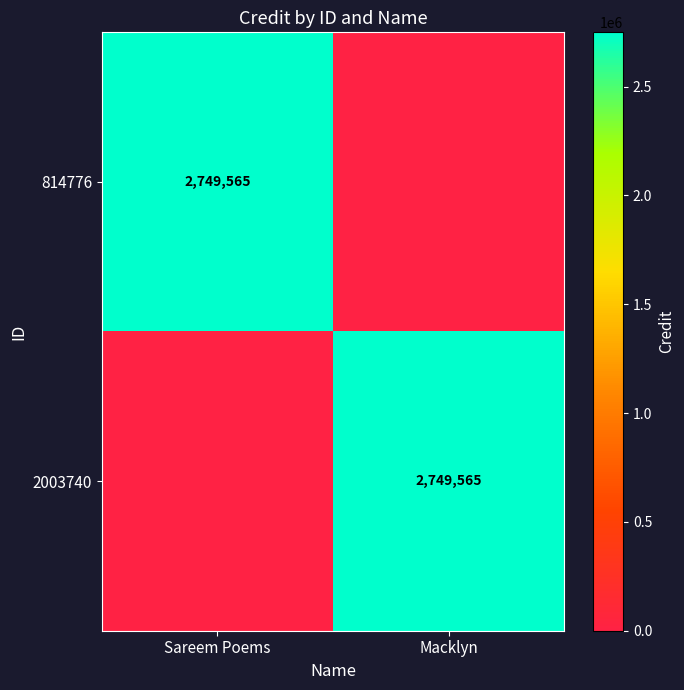

Is it true that 2003740 equals 2749565 at Macklyn?

True